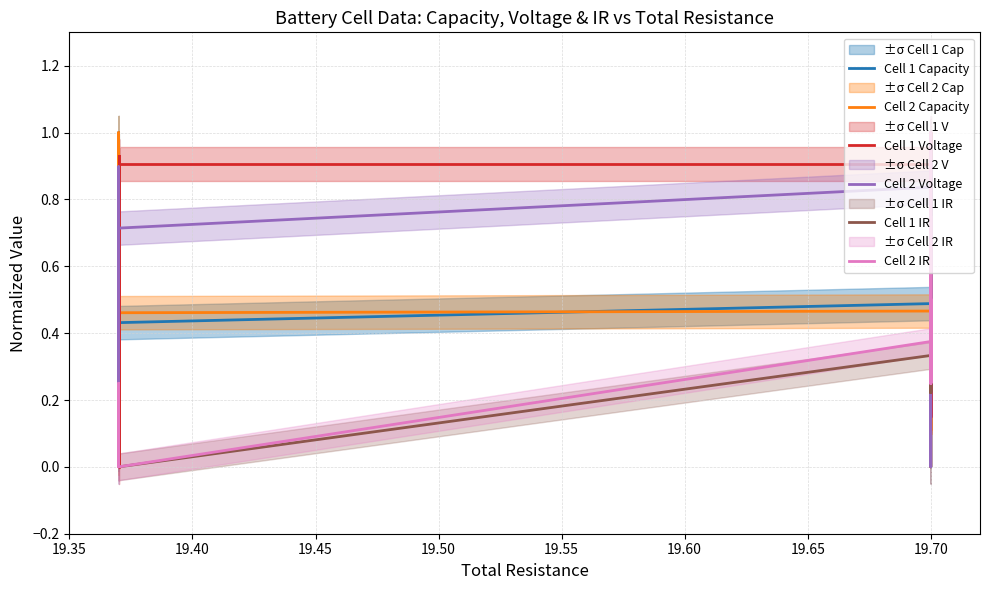

Which series ends up on top after the final intersection of Cell 1 IR and Cell 2 Capacity?

Cell 2 Capacity